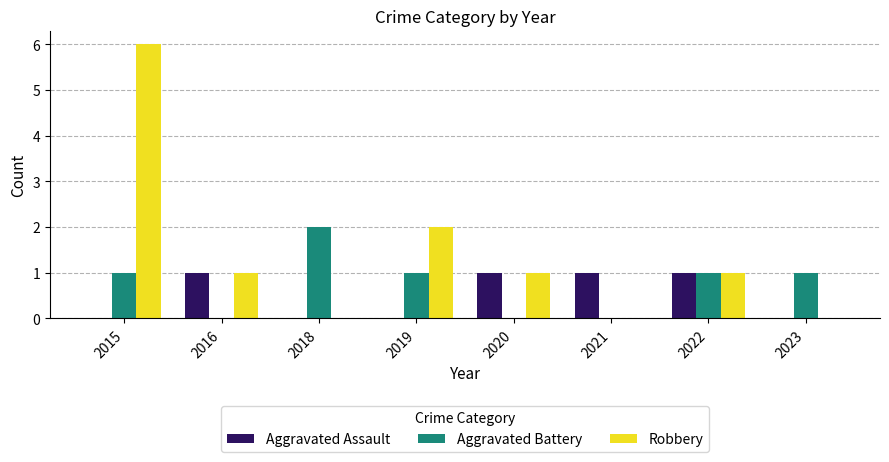

Does the chart contain stacked bars?

No